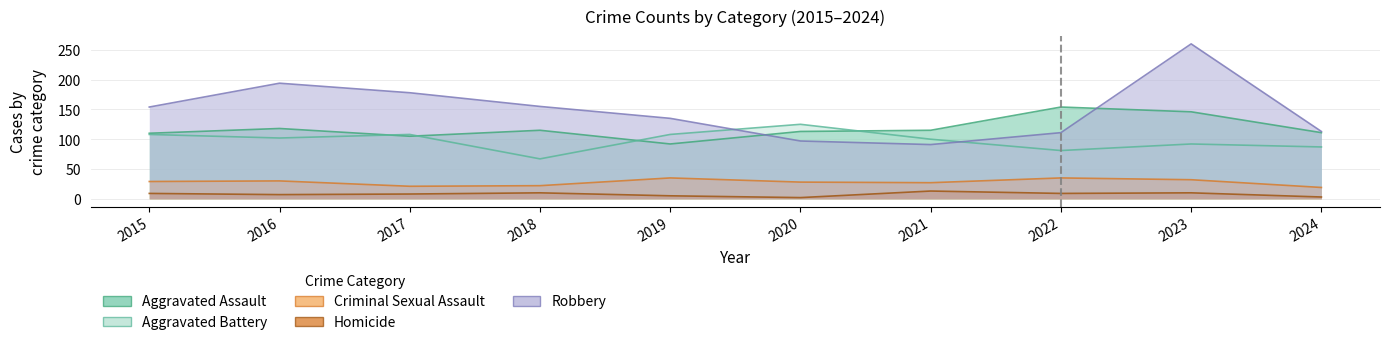

True or false: Aggravated Assault has a value of 110 at 2015.

True